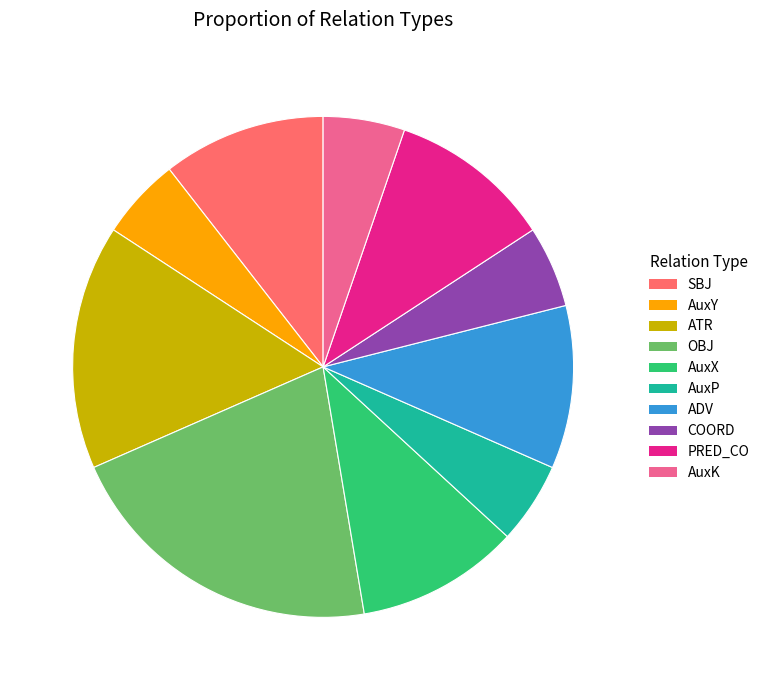

Combined, do AuxY and AuxK account for over 50%?

No